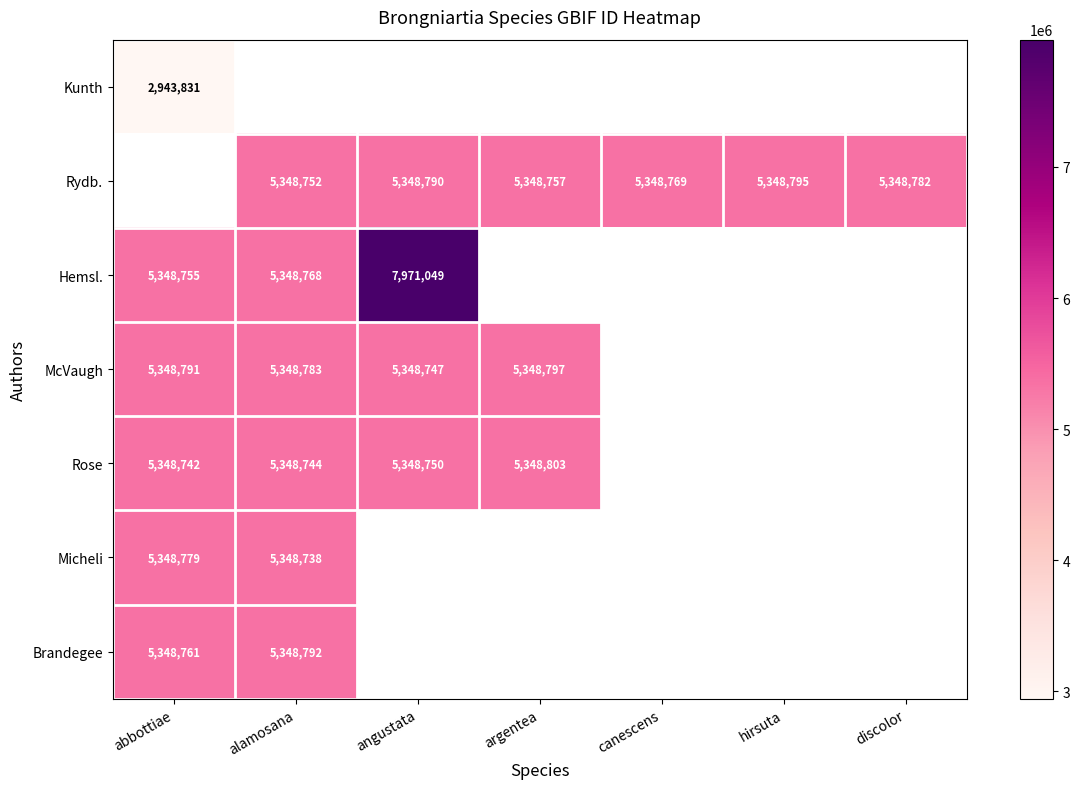

Is it true that McVaugh equals 7046452 at abbottiae?

False